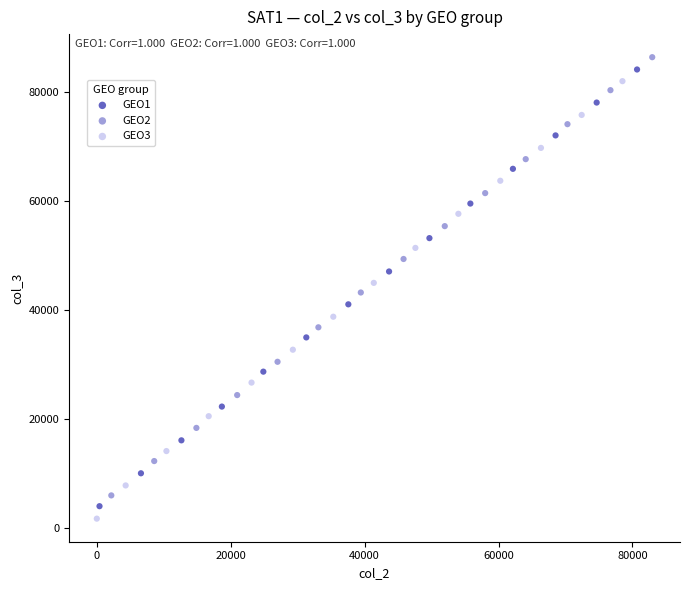

What are all the series names shown in the legend?

GEO1, GEO2, GEO3